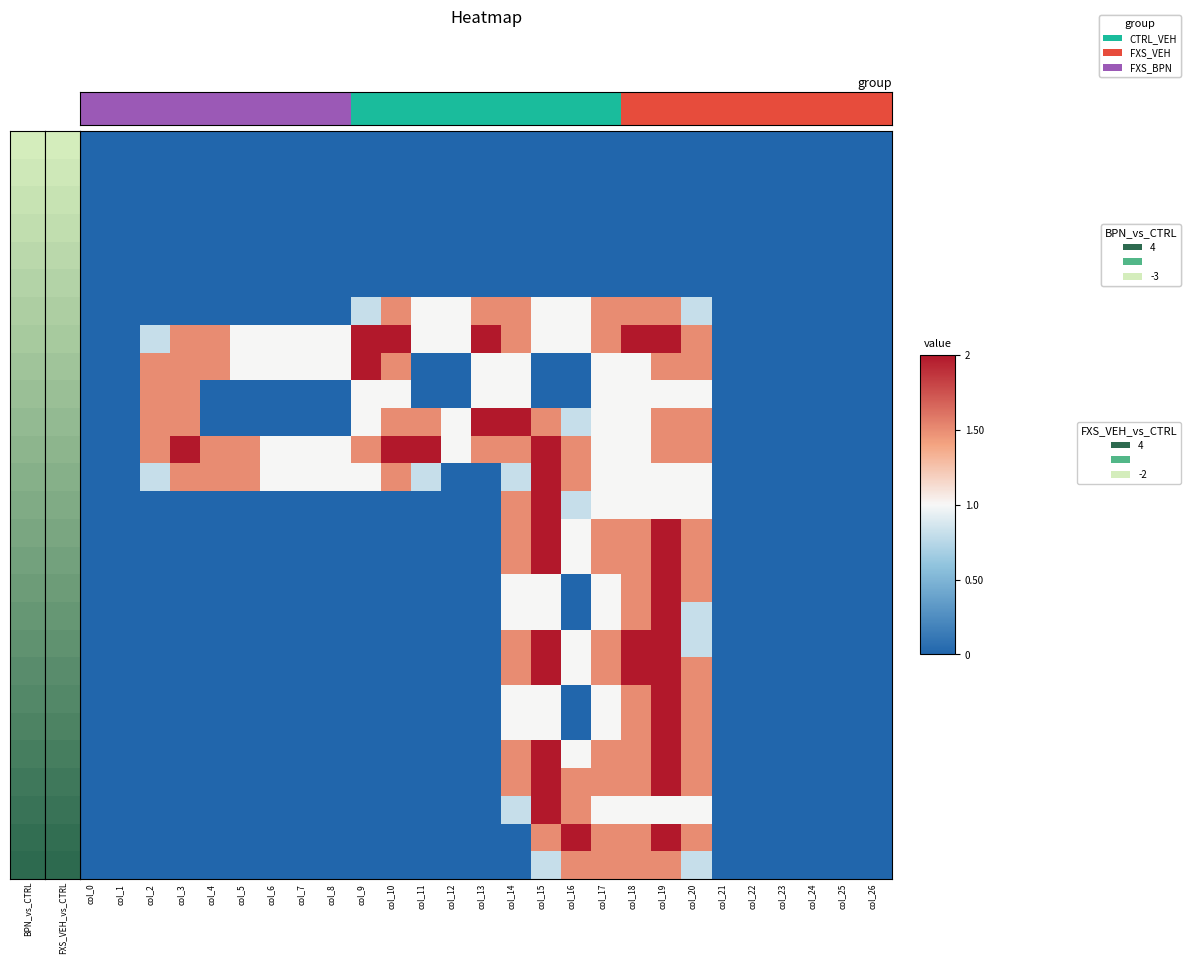

What is the sum of all row_19 values?

-15.5